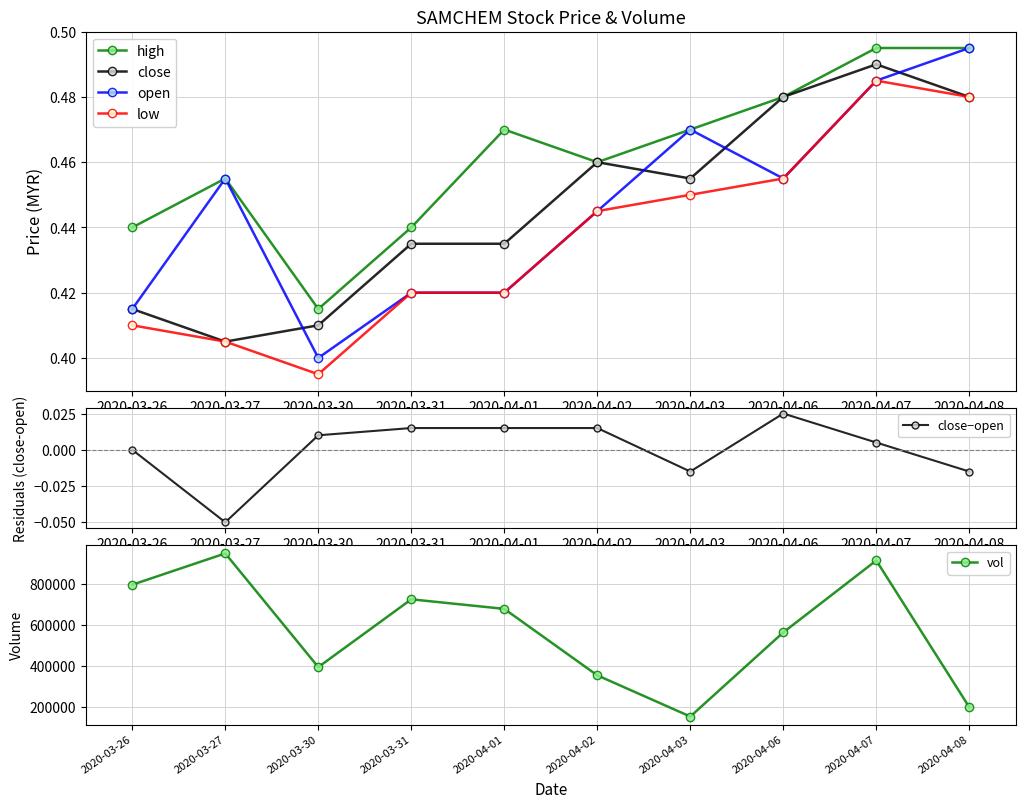

True or false: low and open cross at least once.

False